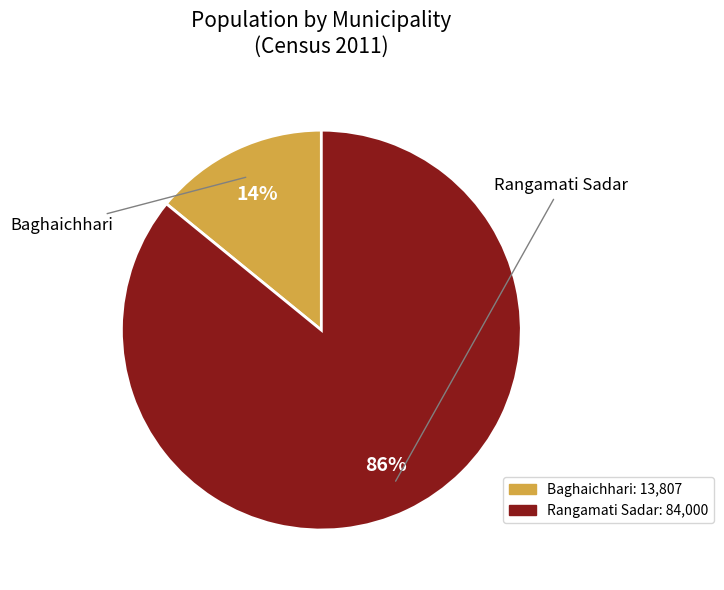

Approximately how many times larger is the value at Rangamati Sadar compared to Baghaichhari?

6.1